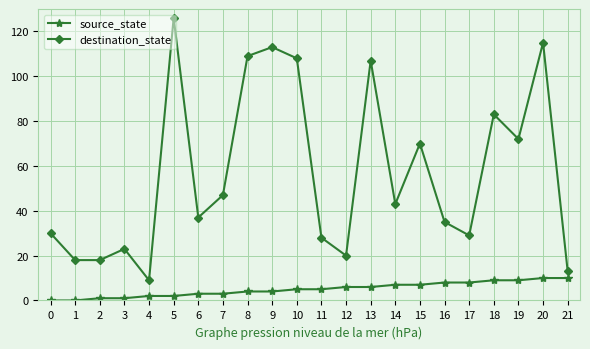

What is the sum of all source_state values?

110